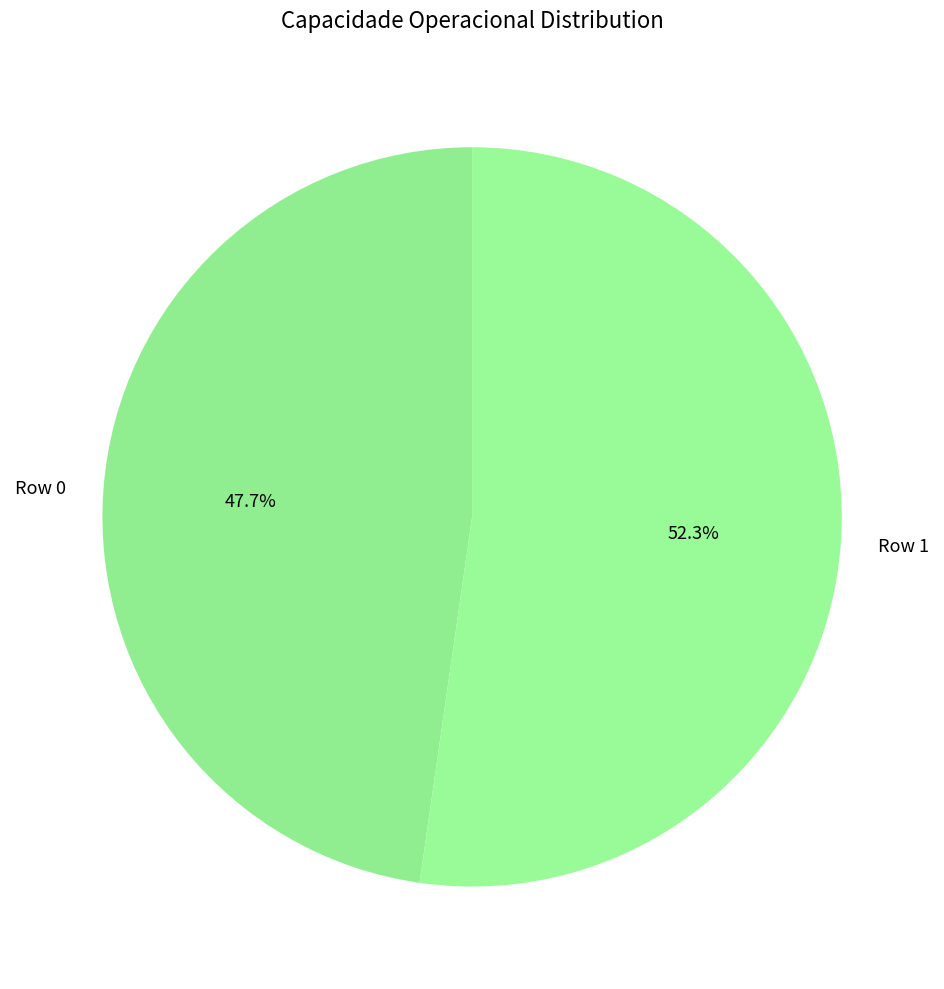

Does any single category account for the majority?

Yes